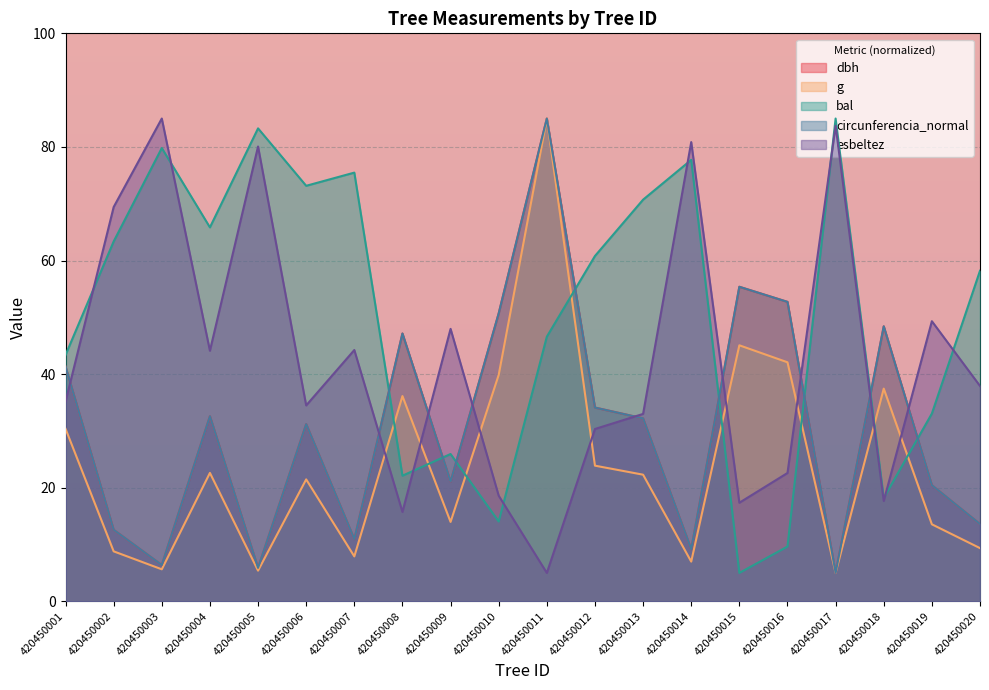

What is the difference between the second highest and minimum values in the dbh series?

50.4